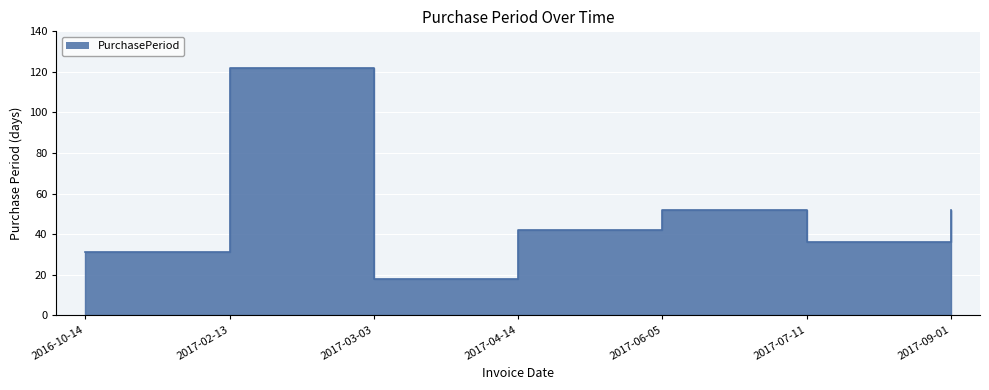

The chart shows a value of 31 at 2016-10-14. True or false?

True